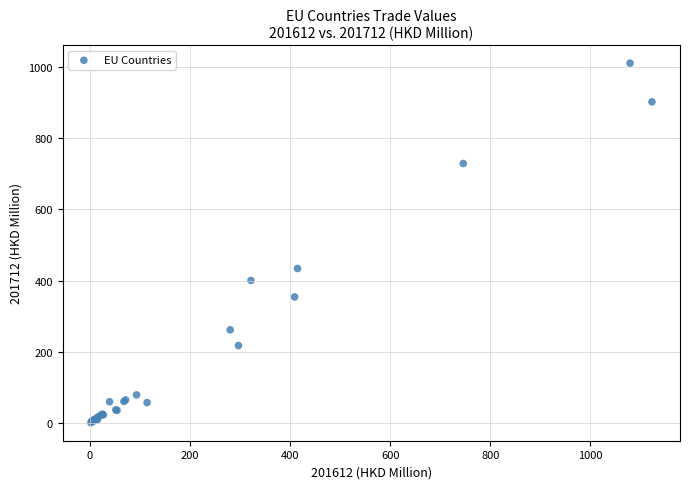

What Y value in the scatter plot is closest to 505?

434.4